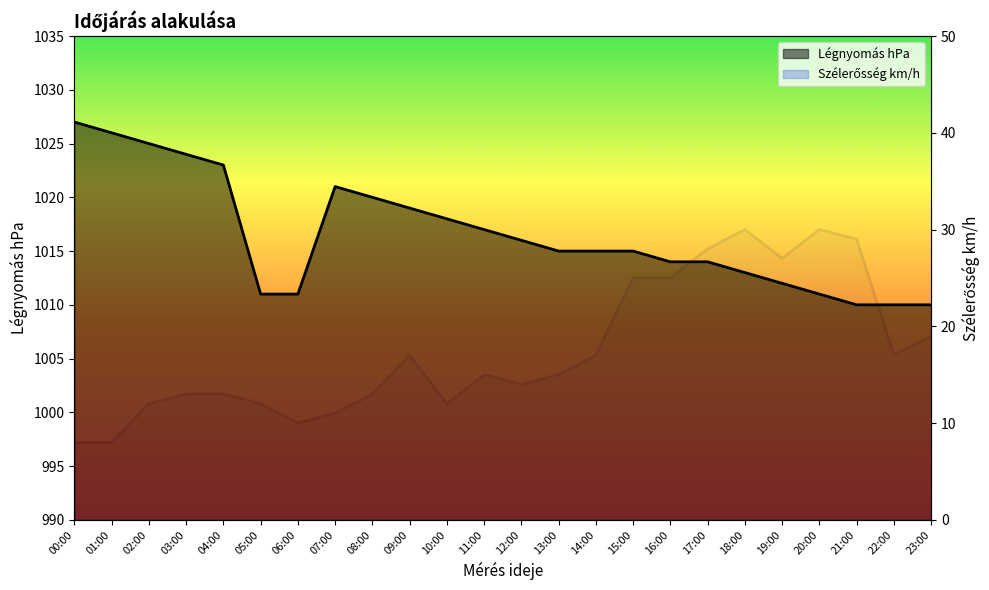

How many interior local peaks does the Légnyomás hPa series have?

1